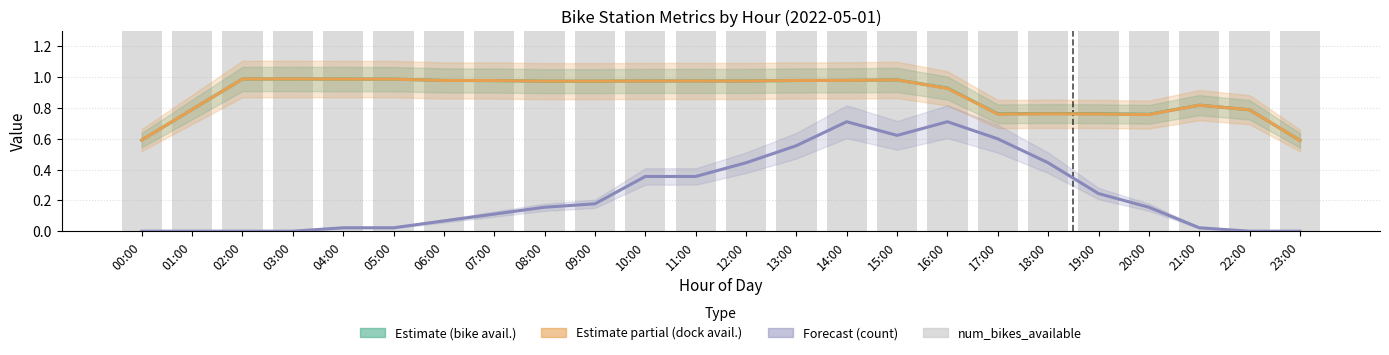

Which series has the largest range (max minus min)?

num_bikes_available